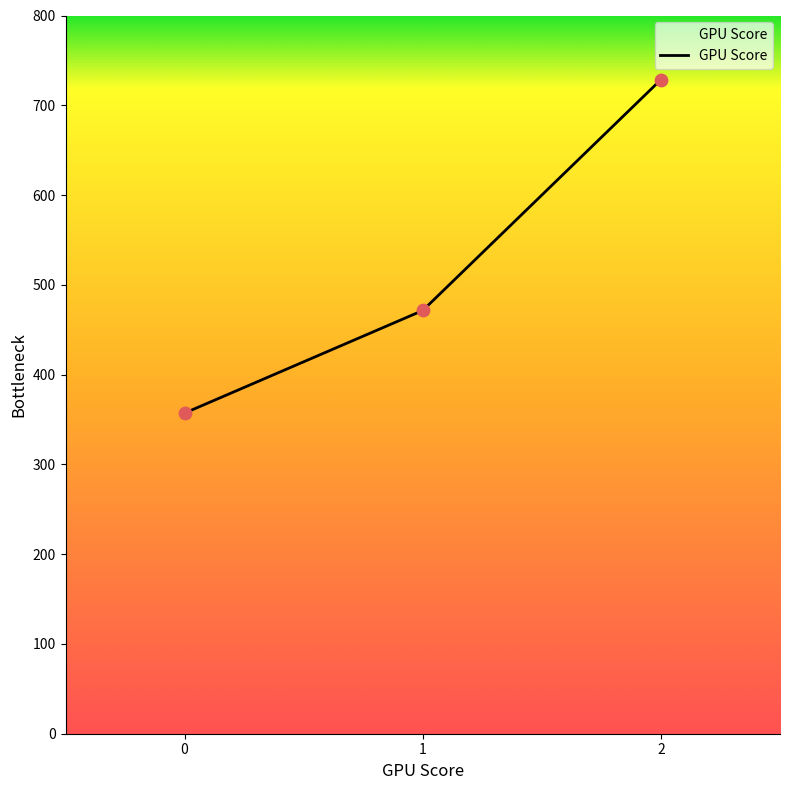

Which has a higher value, 0 or 2?

2